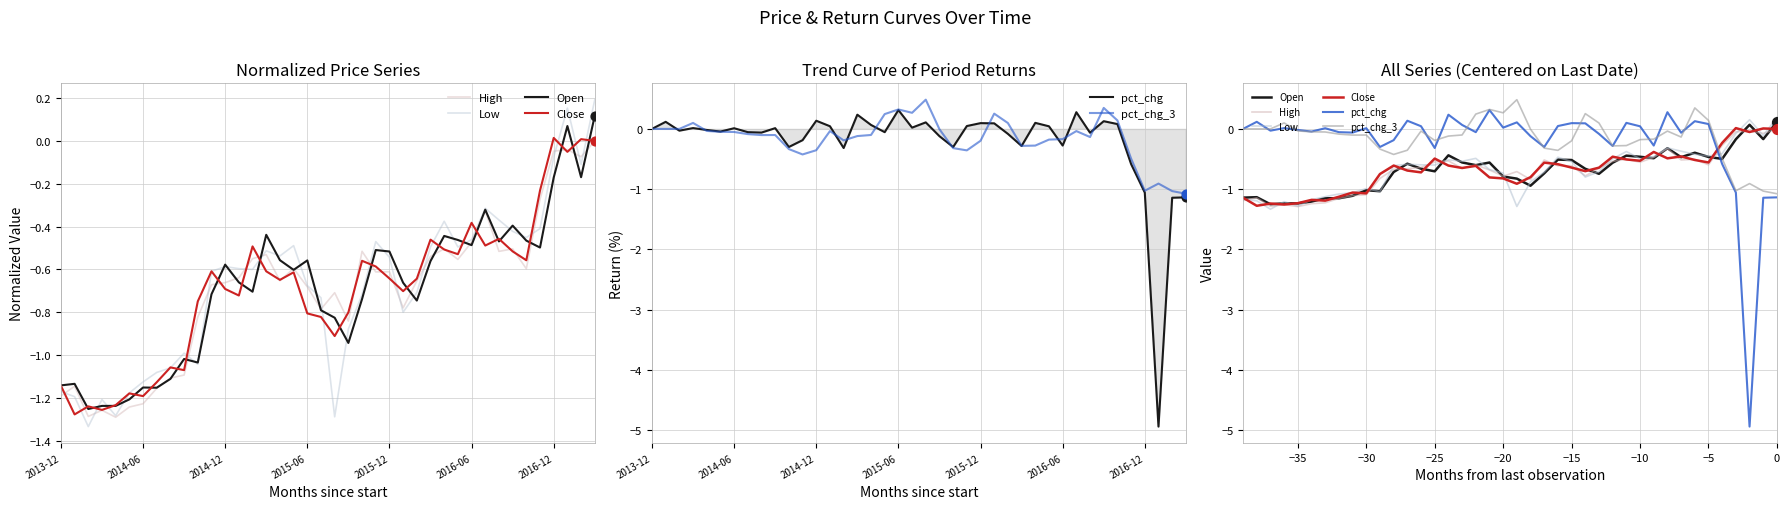

What are all the series names shown in the legend?

High, Low, Open, Close, pct_chg, pct_chg_3